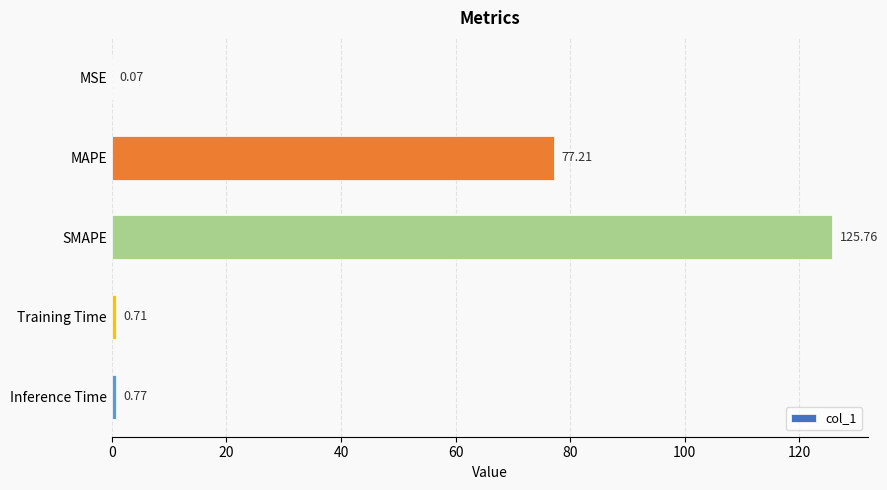

At which category does the chart reach its peak across all series?

SMAPE